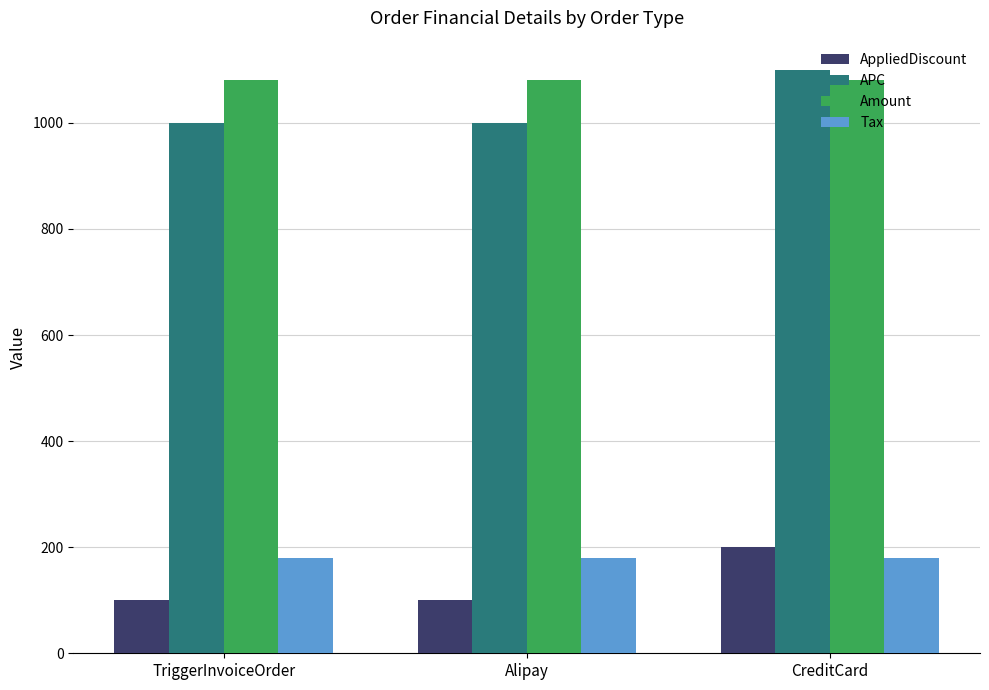

What is the difference between the highest and lowest values at CreditCard?

920